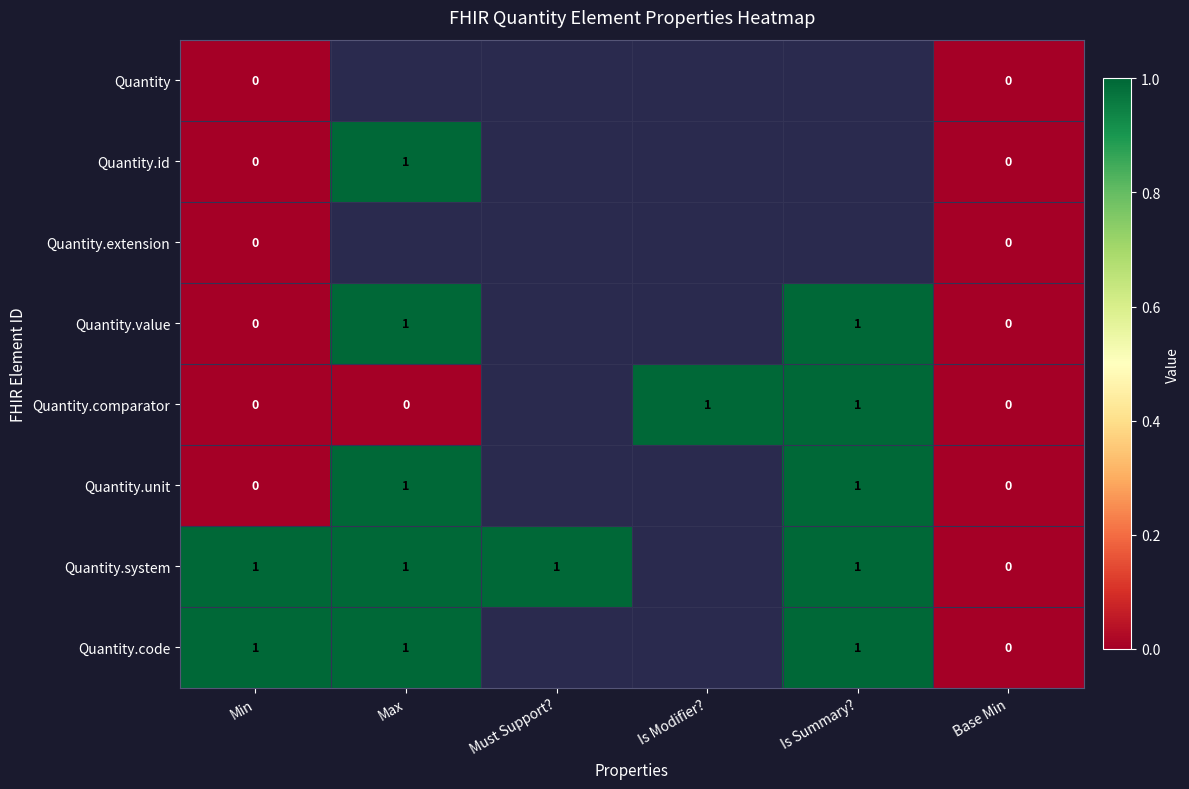

The value of Quantity.system at Must Support? is 1. True or false?

True